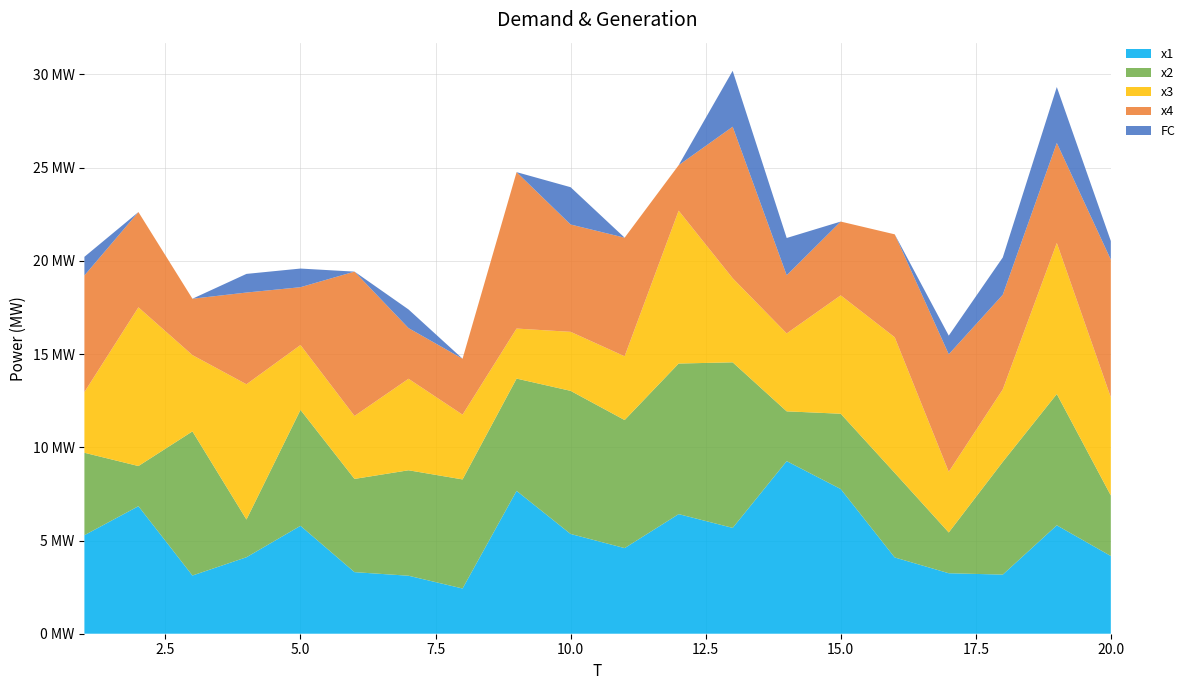

Reading right to left, list all the values displayed in this chart.

x1: 20=4.2	19=5.8	18=3.2	17=3.2	16=4.1	15=7.8	14=9.3	13=5.7	12=6.4	11=4.6	10=5.4	9=7.7	8=2.4	7=3.1	6=3.3	5=5.8	4=4.1	3=3.1	2=6.8	1=5.3
x2: 20=3.2	19=7.0	18=6.0	17=2.2	16=4.5	15=4.0	14=2.7	13=8.9	12=8.1	11=6.9	10=7.7	9=6.0	8=5.9	7=5.7	6=5.0	5=6.2	4=2.0	3=7.7	2=2.2	1=4.4
x3: 20=5.3	19=8.1	18=3.9	17=3.3	16=7.3	15=6.4	14=4.2	13=4.5	12=8.2	11=3.4	10=3.2	9=2.7	8=3.5	7=4.9	6=3.4	5=3.5	4=7.3	3=4.1	2=8.5	1=3.3
x4: 20=7.4	19=5.4	18=5.1	17=6.3	16=5.5	15=4.0	14=3.1	13=8.1	12=2.4	11=6.4	10=5.8	9=8.4	8=3.0	7=2.7	6=7.7	5=3.1	4=4.9	3=3.0	2=5.1	1=6.3
FC: 20=1.0	19=3.0	18=2.0	17=1.0	16=0.0	15=0.0	14=2.0	13=3.0	12=0.0	11=0.0	10=2.0	9=0.0	8=0.0	7=1.0	6=0.0	5=1.0	4=1.0	3=0.0	2=0.0	1=1.0